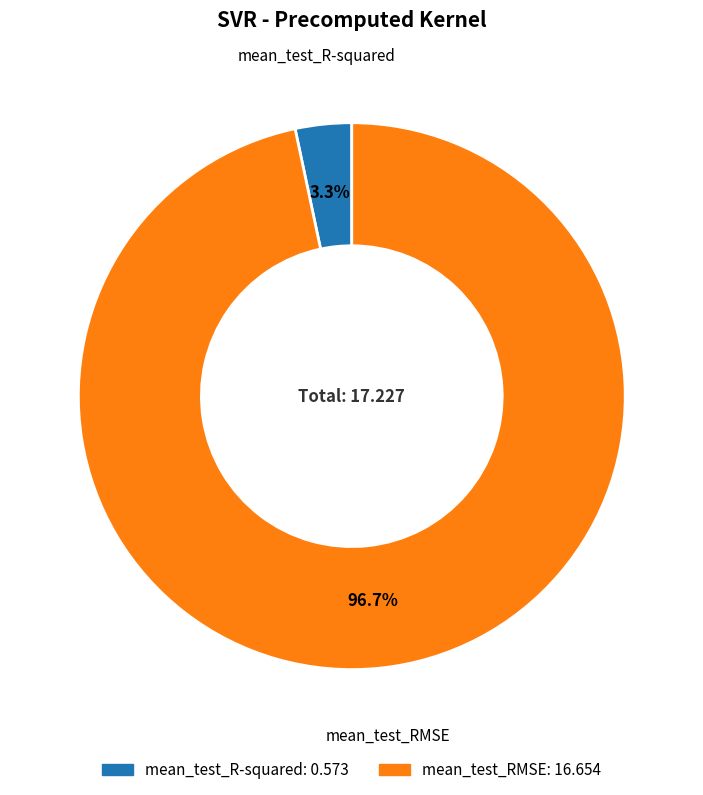

Rank the categories by value from highest to lowest.

mean_test_RMSE, mean_test_R-squared